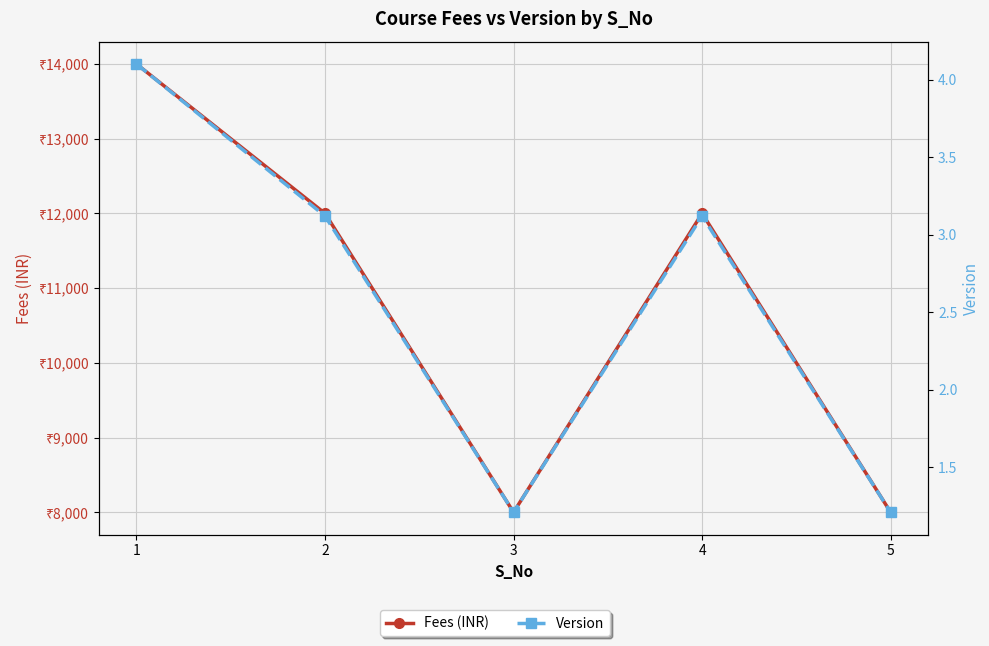

Which category has the lowest value in the Fees (INR) series?

3